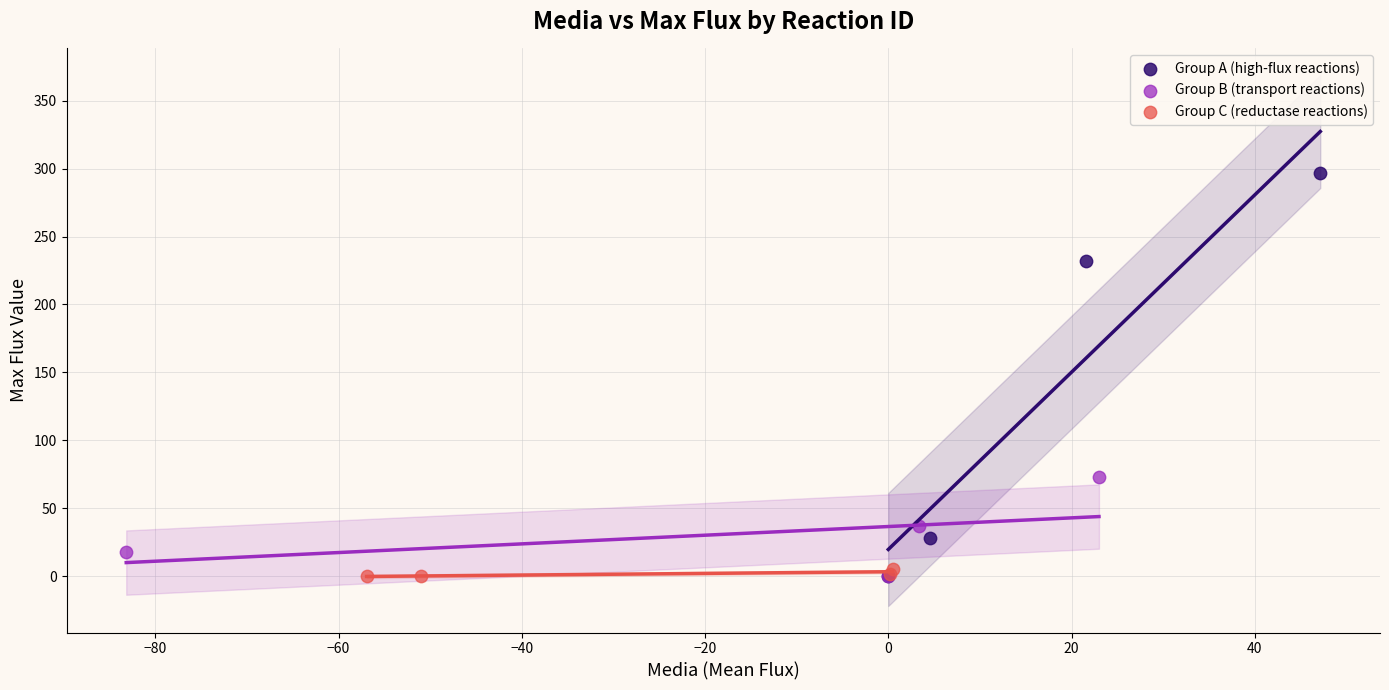

Which series has the largest Y range (max minus min)?

Group A (high-flux reactions)